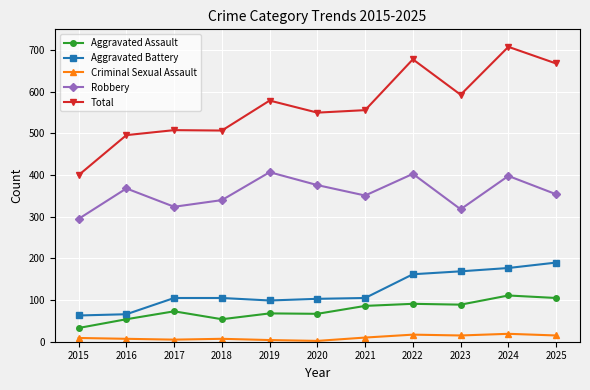

True or false: Robbery has more than 2 points higher than both neighbors.

True